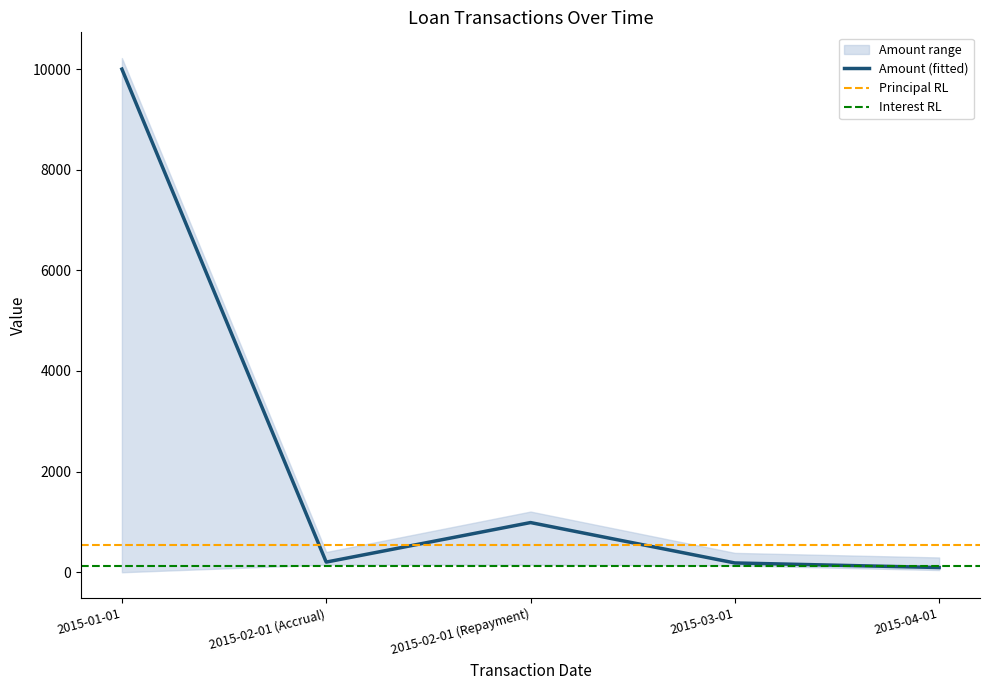

What is the value of the Loan Balance point at the 1st from the left?

10000.0